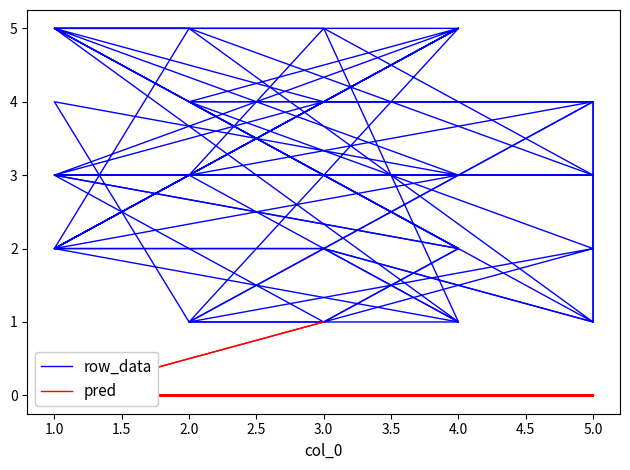

True or false: pred and row_data cross at least once.

False